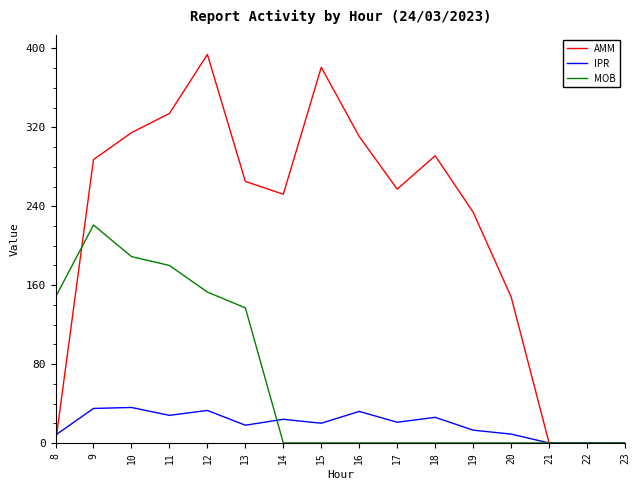

At which label is AMM closest to 196?

19